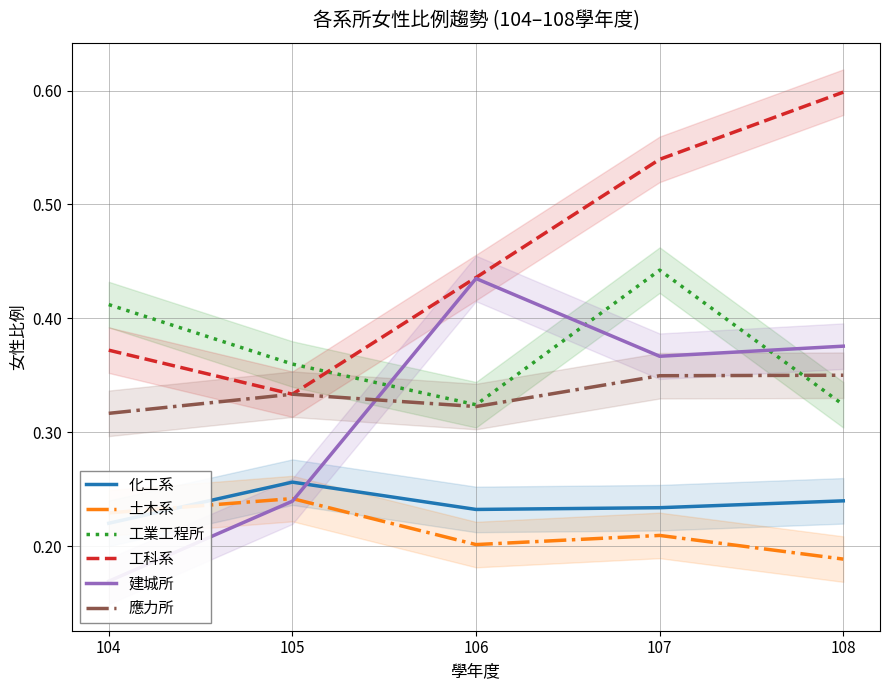

At which category does 工科系 reach its first local valley?

105